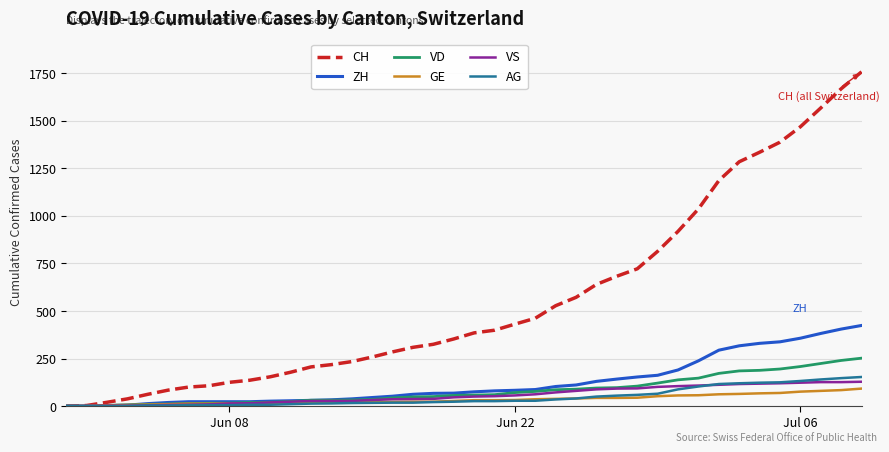

How many lines are shown in the chart?

6